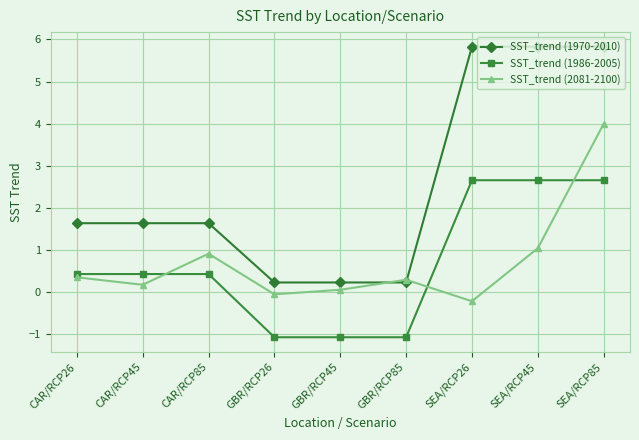

How many distinct data groups are displayed?

3